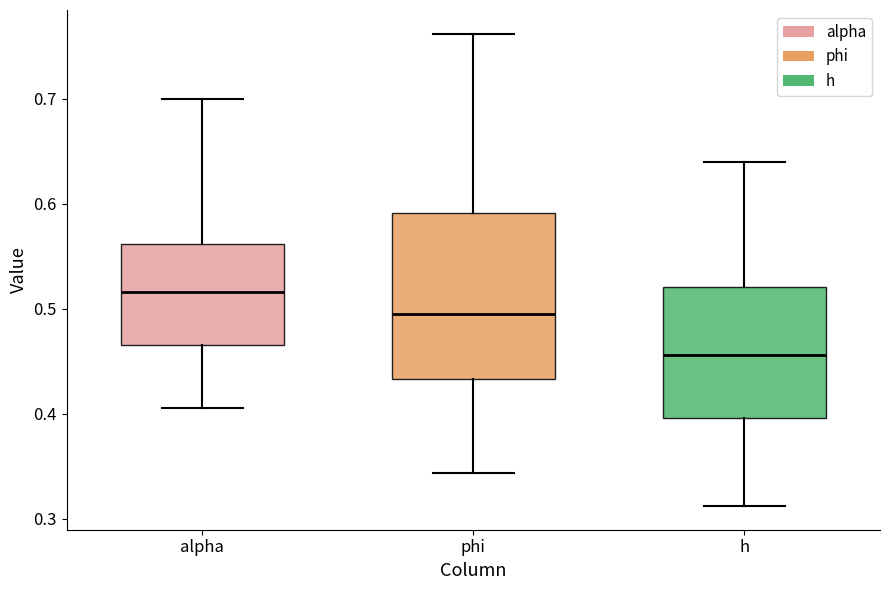

Reading left to right, read every box against the y-axis: the position of its median line, the range the box covers, and the ends of its whiskers. The values are not printed on the chart, so give them approximately, as read against the axis.

alpha: median 0.52, box 0.47 to 0.56, whiskers 0.41 to 0.70
phi: median 0.50, box 0.43 to 0.59, whiskers 0.34 to 0.76
h: median 0.46, box 0.40 to 0.52, whiskers 0.31 to 0.64